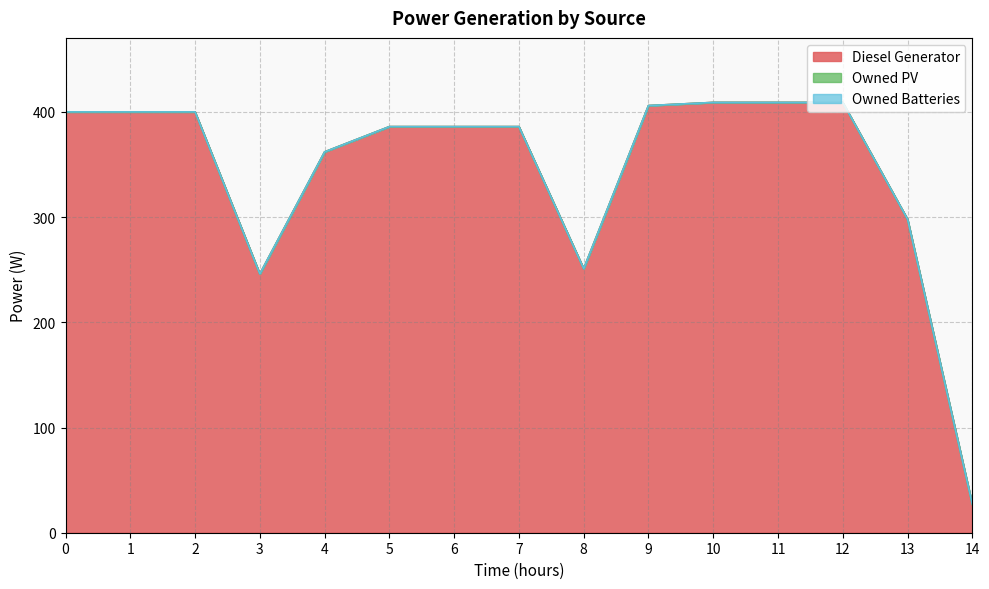

How many lines are shown in the chart?

3